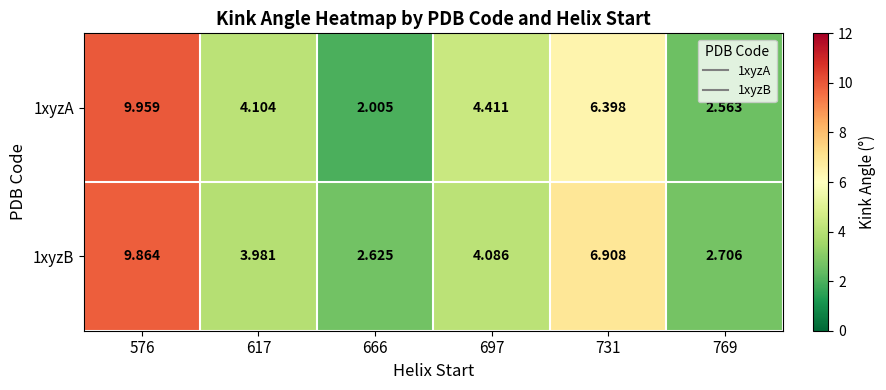

Is the value of 1xyzB at 666 greater than the value of 1xyzA at 769?

Yes